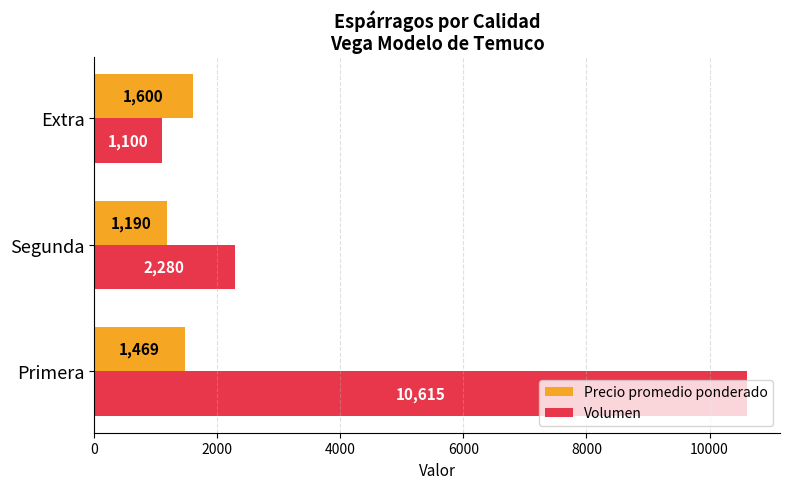

At which label is Precio promedio ponderado closest to 1395?

Primera